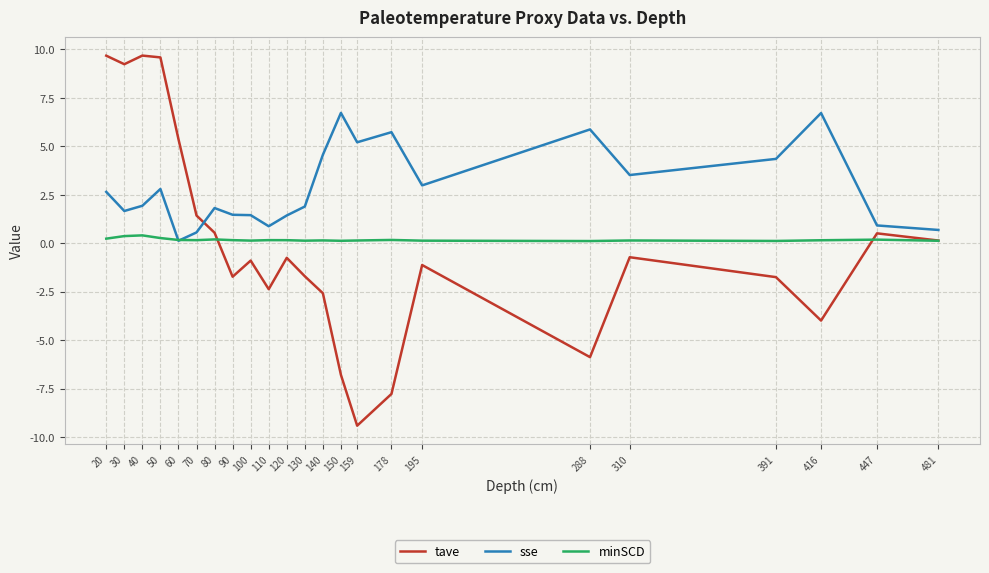

Which series changed the most between 20 and 90?

tave